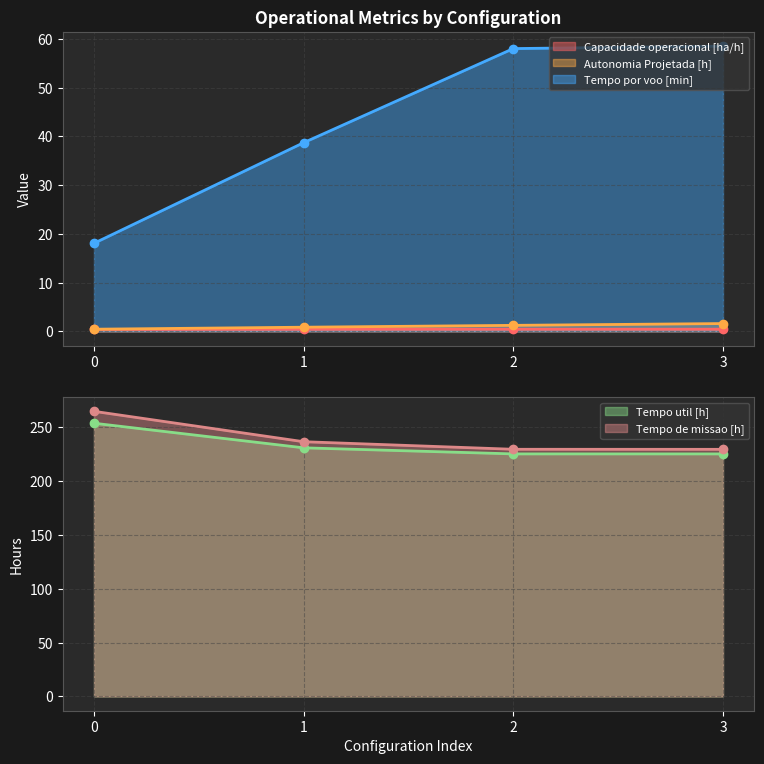

How many lines are shown in the chart?

5